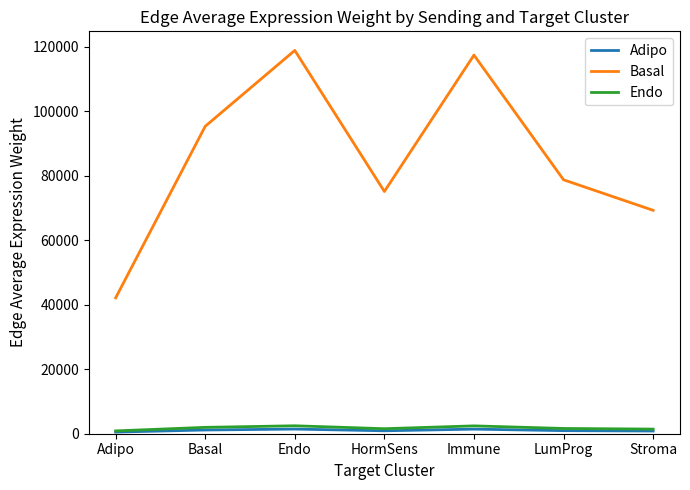

At which label does Basal reach its minimum?

Adipo